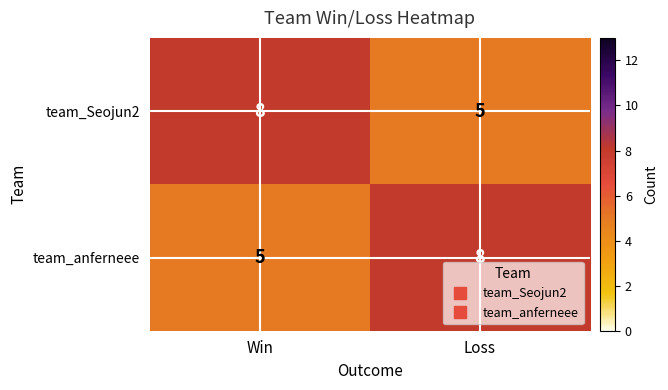

What is the lowest value of the team_Seojun2 series?

5